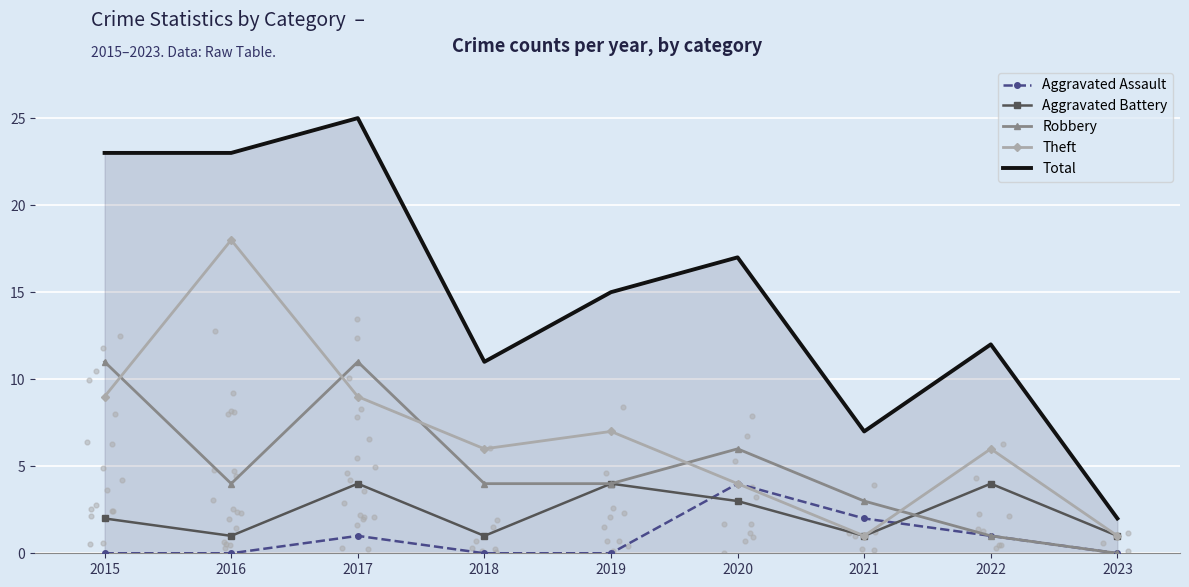

At which category is the sum across all series the highest?

2017